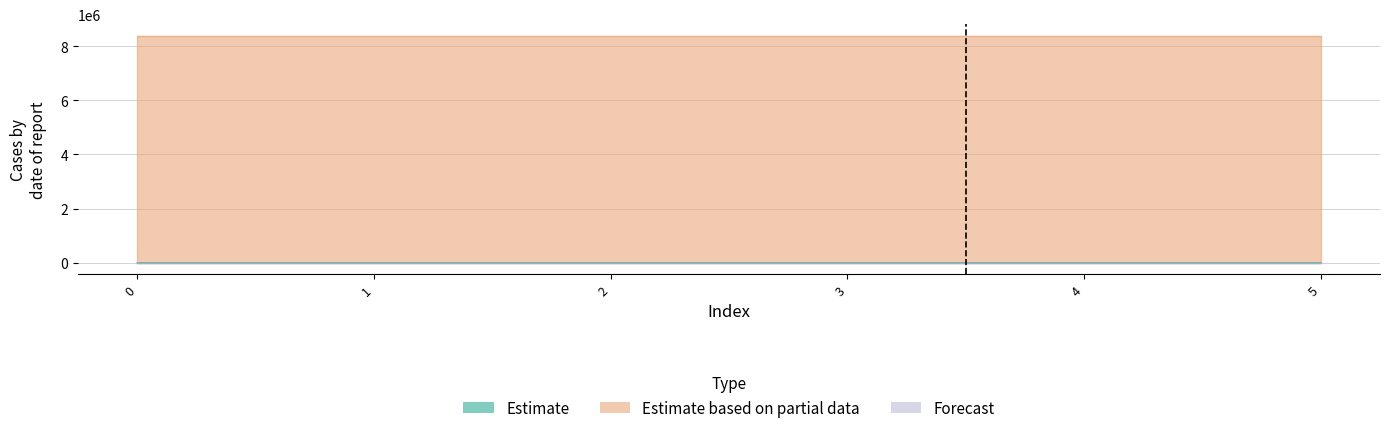

True or false: Estimate based on partial data and Forecast intersect in this chart.

False